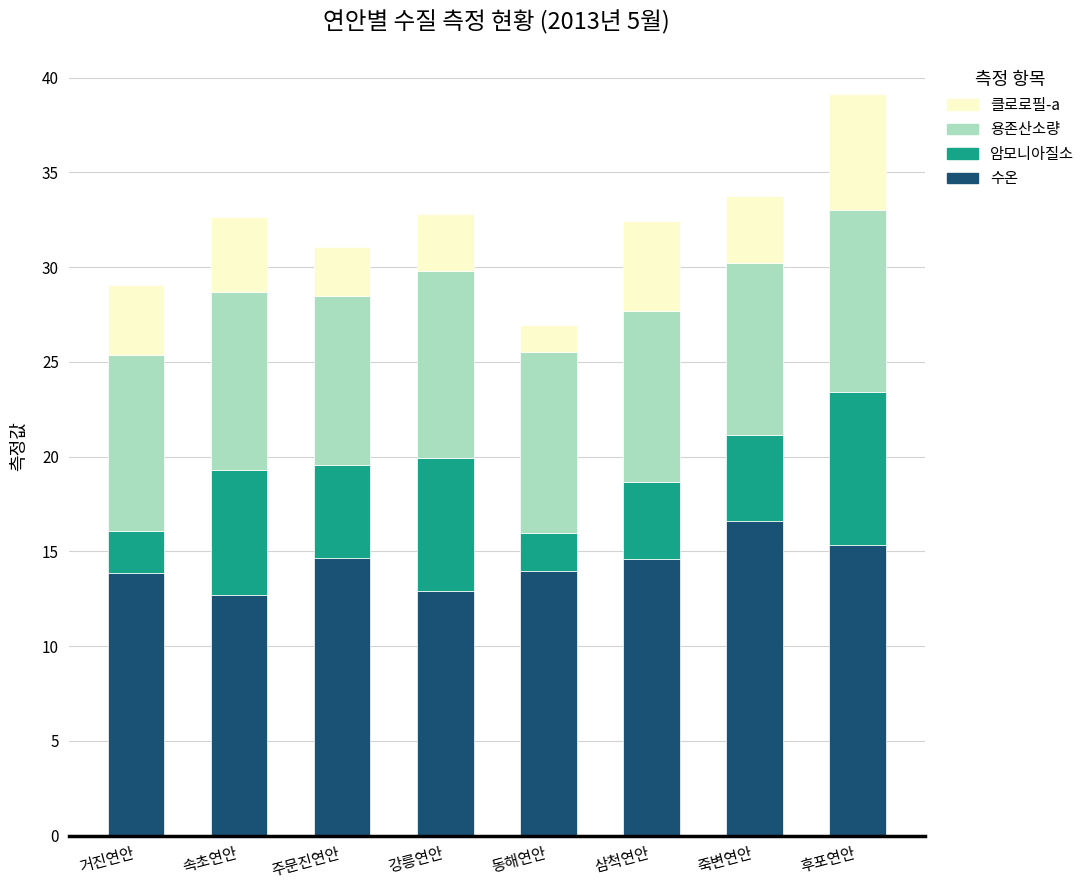

How many data points does each series have?

8